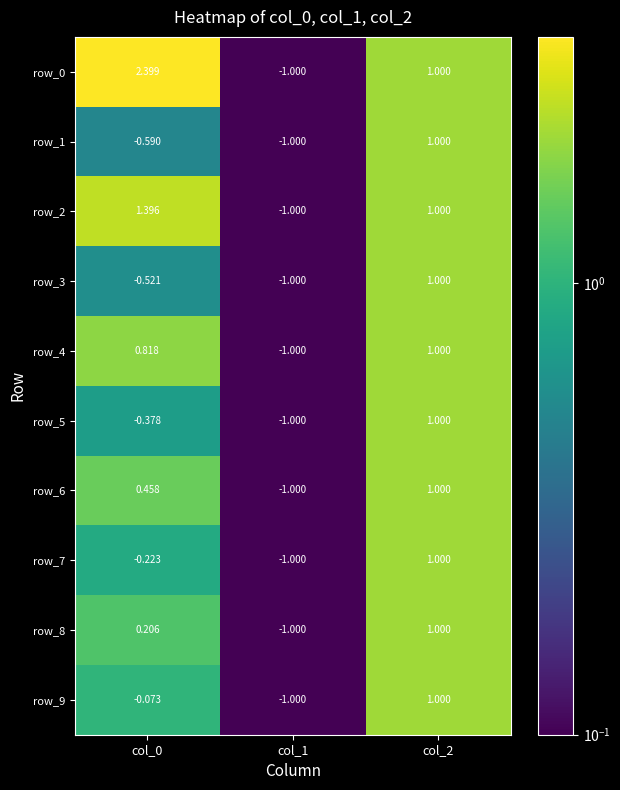

What is the smallest value displayed?

-1.0